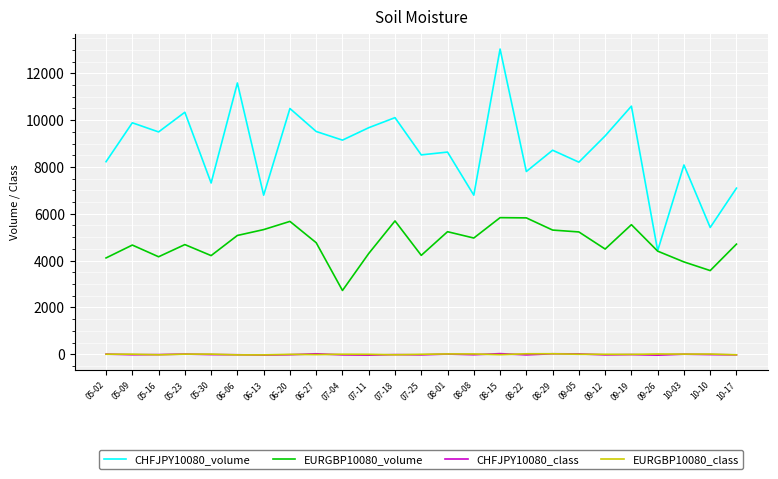

True or false: CHFJPY10080_class and EURGBP10080_volume intersect in this chart.

False